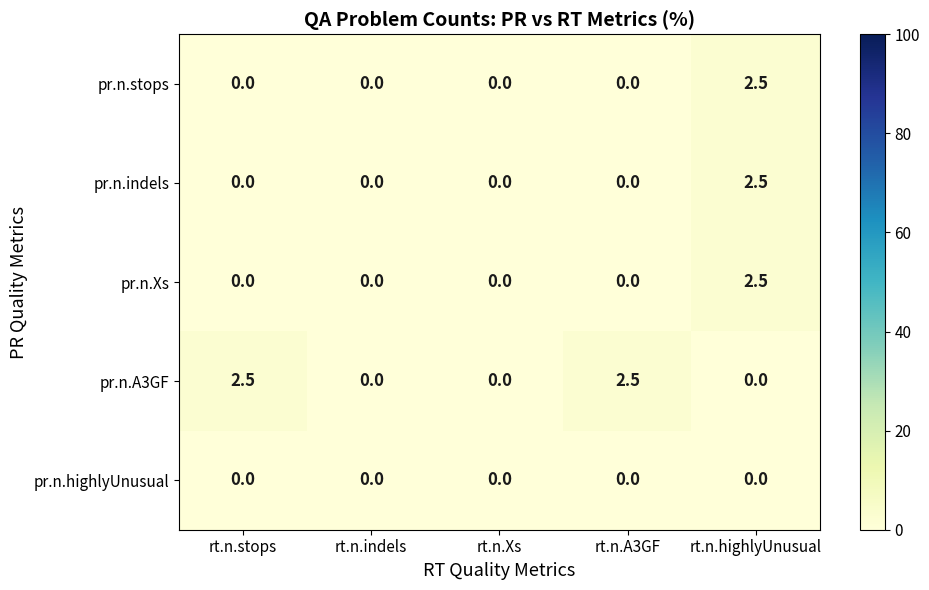

Reading left to right, list all the values displayed in this chart.

pr.n.stops: 0.0	0.0	0.0	0.0	2.5
pr.n.indels: 0.0	0.0	0.0	0.0	2.5
pr.n.Xs: 0.0	0.0	0.0	0.0	2.5
pr.n.A3GF: 2.5	0.0	0.0	2.5	0.0
pr.n.highlyUnusual: 0.0	0.0	0.0	0.0	0.0